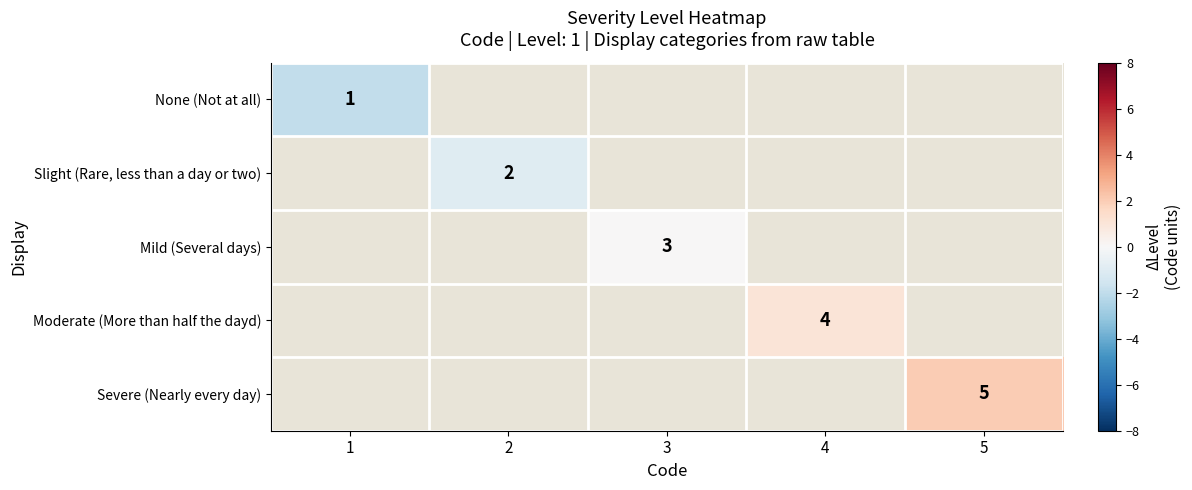

The Severe (Nearly every day) series shows 2 at 5. True or false?

False